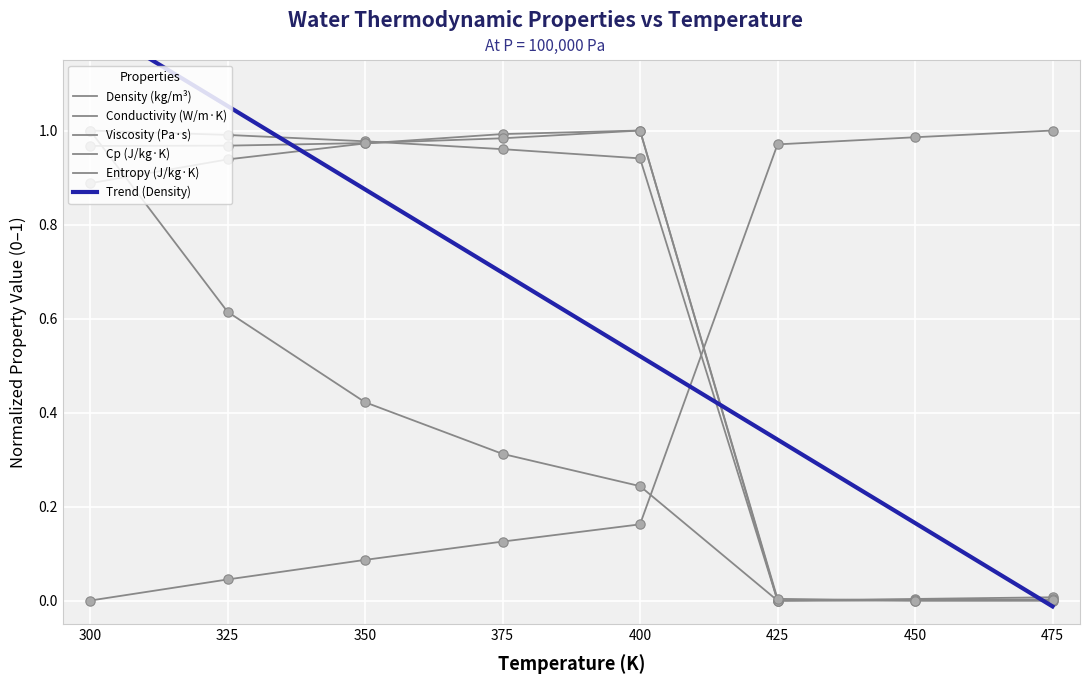

At how many categories does at least one series exceed 0?

8